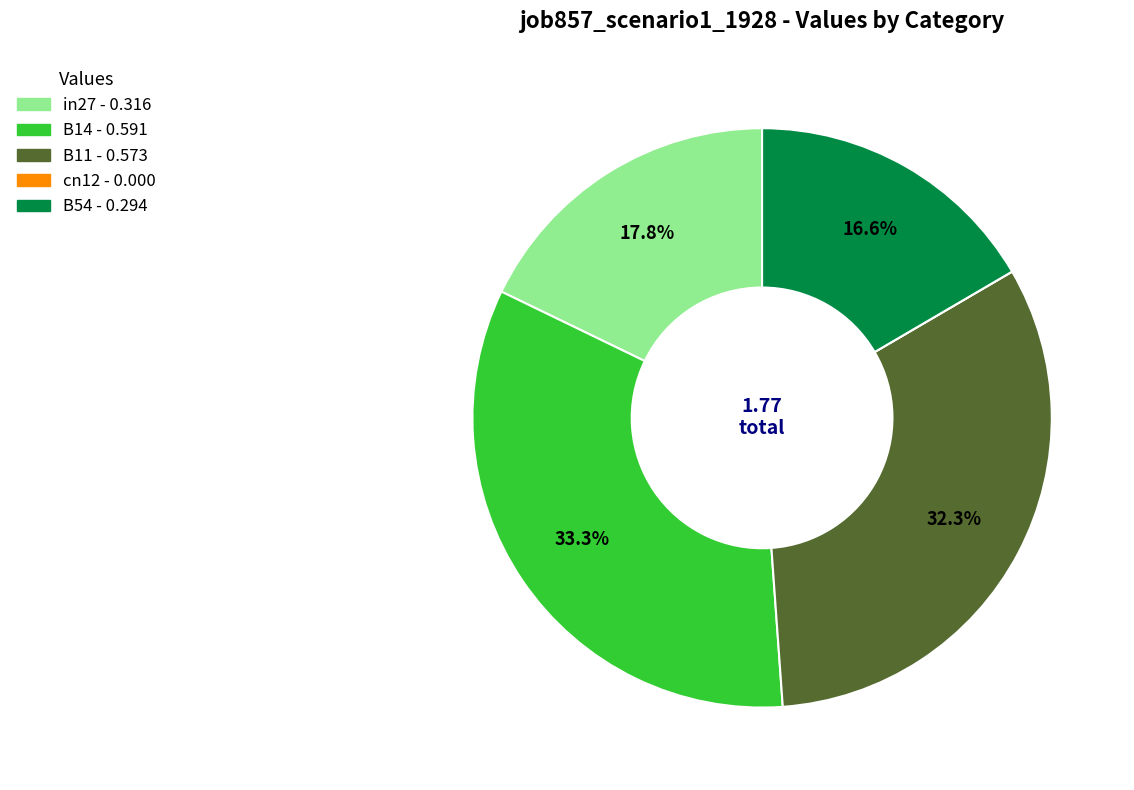

Is it true that B14 is 33% of the pie?

True